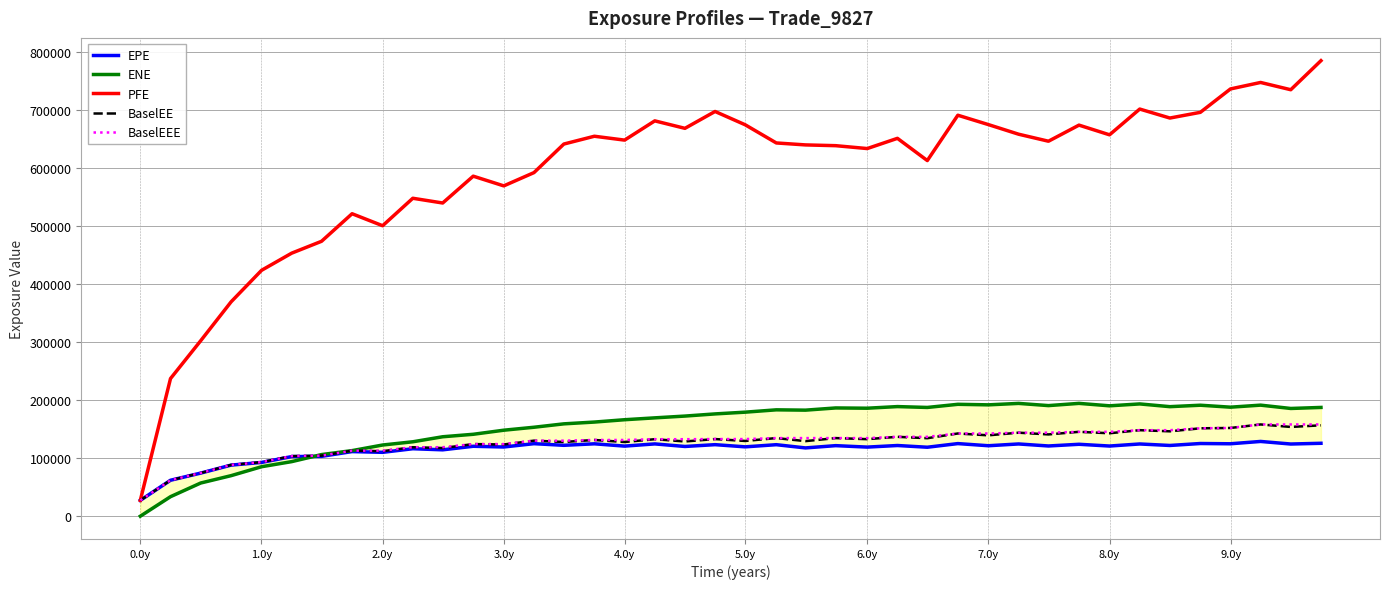

Reading left to right, transcribe all the data shown in this chart.

EPE: 27332.0	61995.4	74342.4	88119.4	92753.1	102821.0	103244.0	111457.0	110164.0	116379.0	114489.0	120612.0	119376.0	125097.0	122261.0	124868.0	120891.0	124694.0	120274.0	123408.0	119626.0	123346.0	117771.0	121698.0	119189.0	121932.0	118958.0	125236.0	121550.0	124611.0	121123.0	124047.0	121021.0	124588.0	122013.0	125381.0	124930.0	128942.0	124500.0	125779.0
ENE: 0.0	33656.4	57224.0	69940.1	85343.8	94116.7	106298.0	113123.0	122789.0	128362.0	137024.0	141297.0	148327.0	153427.0	159295.0	162381.0	166408.0	169644.0	172710.0	176440.0	179456.0	183467.0	182922.0	186723.0	186270.0	189071.0	187586.0	192998.0	192073.0	194555.0	190773.0	194599.0	190401.0	193650.0	188948.0	191428.0	188060.0	191565.0	185827.0	187612.0
PFE: 27332.0	237409.0	302596.0	369811.0	424154.0	453732.0	474199.0	521736.0	501050.0	548416.0	540255.0	586531.0	569783.0	592667.0	641942.0	655400.0	648722.0	681934.0	669038.0	698121.0	675172.0	643829.0	640451.0	639129.0	634164.0	651782.0	613451.0	691664.0	675495.0	658922.0	646816.0	674578.0	657869.0	702296.0	686802.0	696647.0	736996.0	748183.0	735632.0	785769.0
BaselEE: 27332.0	62067.6	74515.7	88457.4	93288.3	103656.0	104408.0	113080.0	112131.0	118974.0	117555.0	124397.0	123675.0	130298.0	128028.0	131474.0	127976.0	132808.0	128886.0	133056.0	129770.0	134738.0	129490.0	134715.0	132871.0	136914.0	134532.0	142670.0	139487.0	144057.0	141050.0	145537.0	143049.0	148374.0	146403.0	151590.0	152183.0	158260.0	153965.0	156724.0
BaselEEE: 27332.0	62067.6	74515.7	88457.4	93288.3	103656.0	104408.0	113080.0	113080.0	118974.0	118974.0	124397.0	124397.0	130298.0	130298.0	131474.0	131474.0	132808.0	132808.0	133056.0	133056.0	134738.0	134738.0	134738.0	134738.0	136914.0	136914.0	142670.0	142670.0	144057.0	144057.0	145537.0	145537.0	148374.0	148374.0	151590.0	152183.0	158260.0	158260.0	158260.0